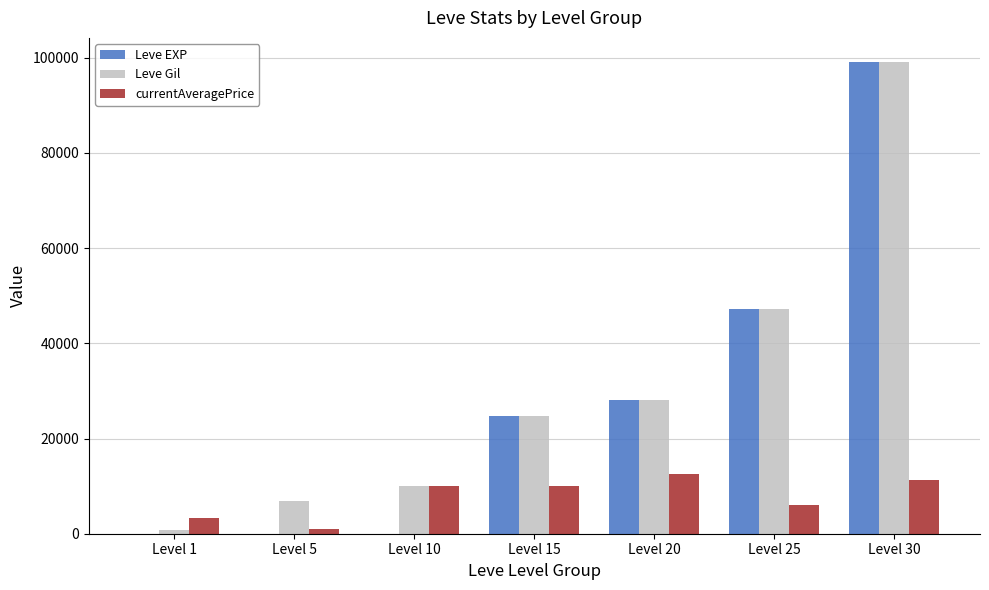

Which category has the highest value across all series?

Level 30